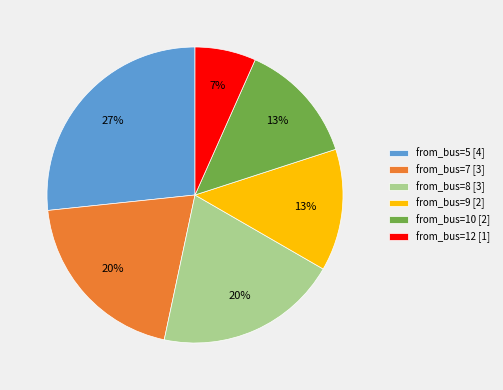

What is the ratio of the value at from_bus=7 [3] to the value at from_bus=8 [3]?

1.0